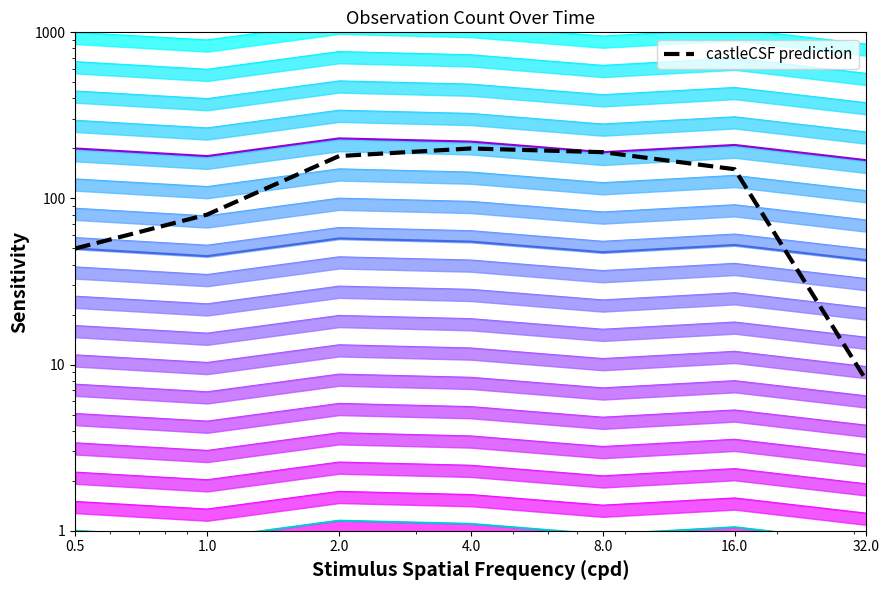

What is the sum of the castleCSF prediction values at 32.0 and 4.0?

208.0